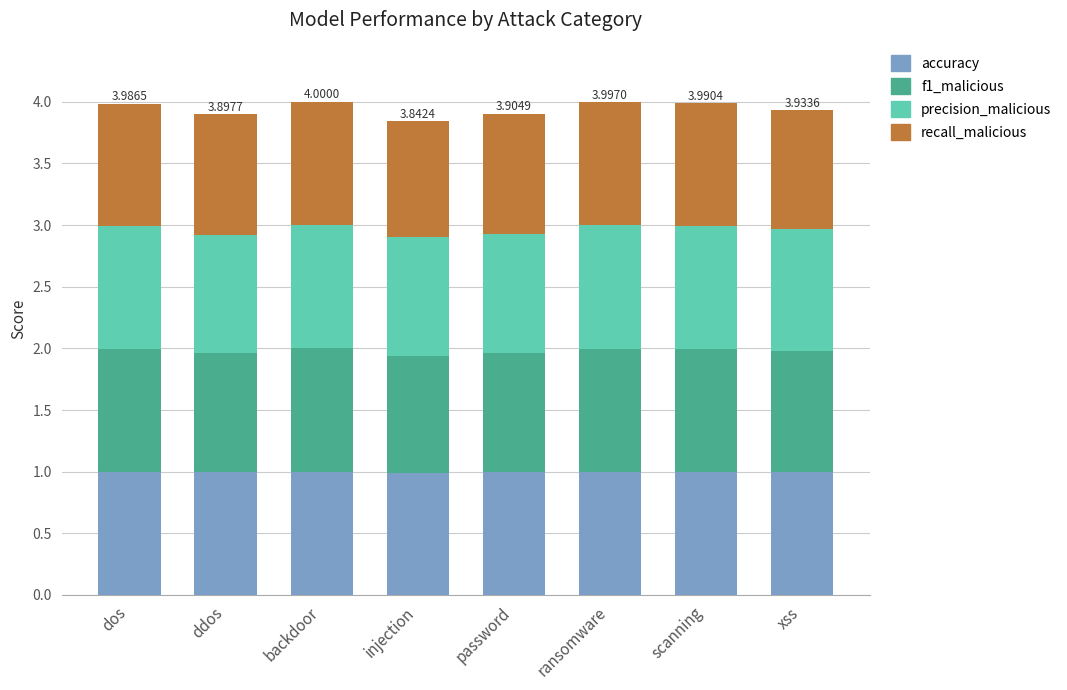

What is the total value across all series at scanning?

4.0